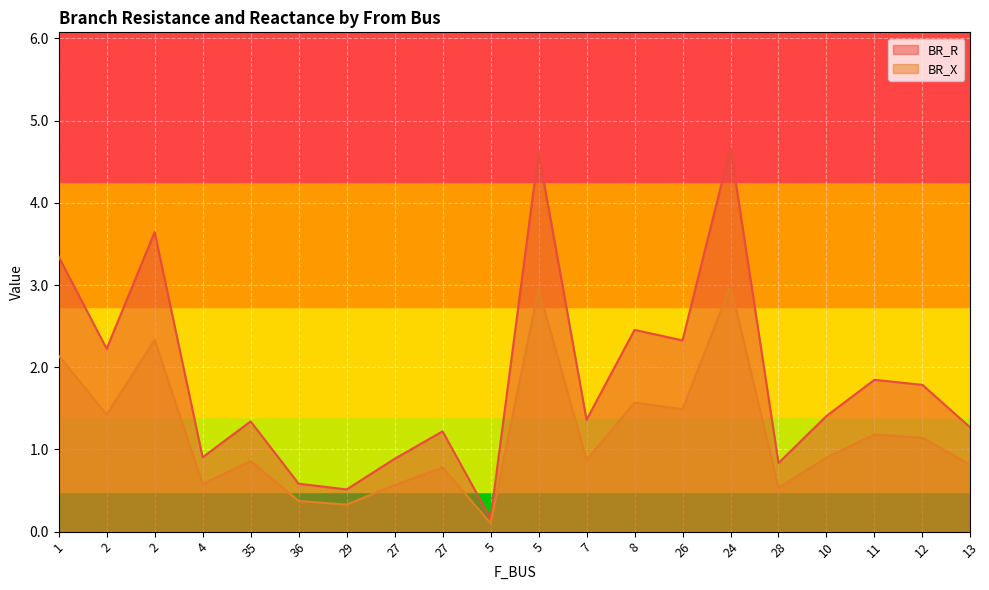

Reading right to left, transcribe all the data shown in this chart.

BR_R: 13=1.3	12=1.8	11=1.8	10=1.4	28=0.8	24=4.7	26=2.3	8=2.5	7=1.4	5=4.6	5=0.2	27=1.2	27=0.9	29=0.5	36=0.6	35=1.3	4=0.9	2=3.6	2=2.2	1=3.3
BR_X: 13=0.8	12=1.1	11=1.2	10=0.9	28=0.5	24=3.0	26=1.5	8=1.6	7=0.9	5=3.0	5=0.1	27=0.8	27=0.6	29=0.3	36=0.4	35=0.9	4=0.6	2=2.3	2=1.4	1=2.1